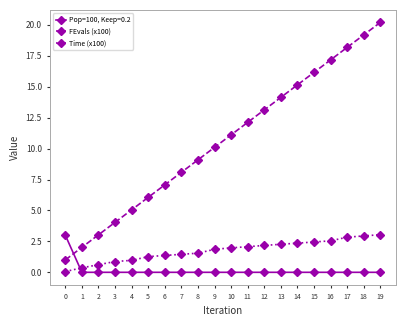

How many lines are shown in the chart?

3